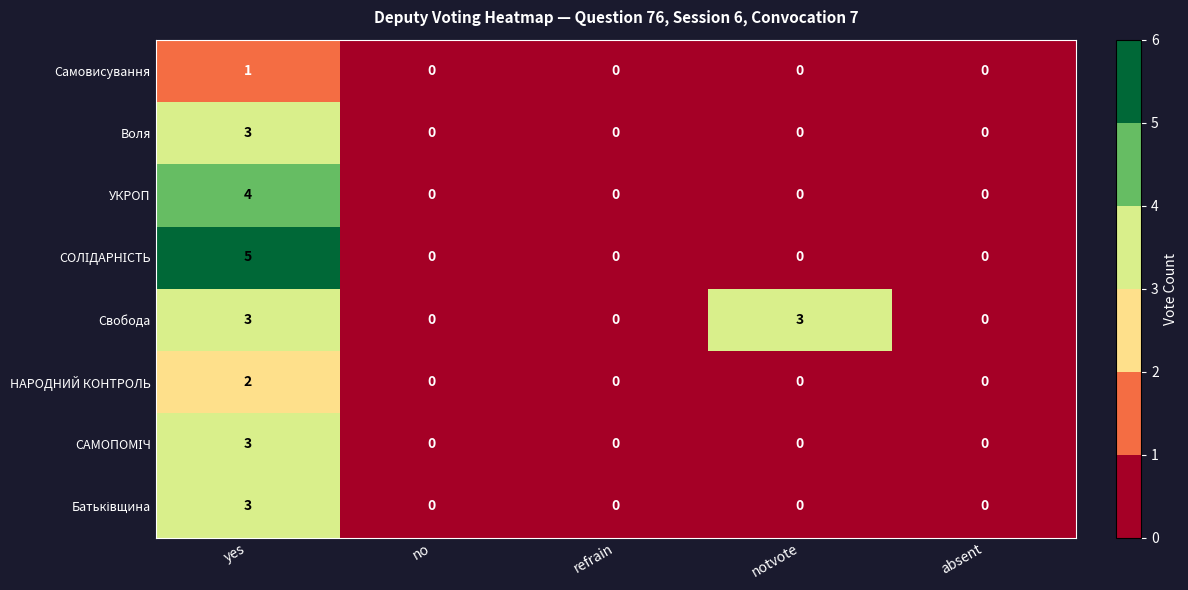

At which category does the chart reach its peak across all series?

yes